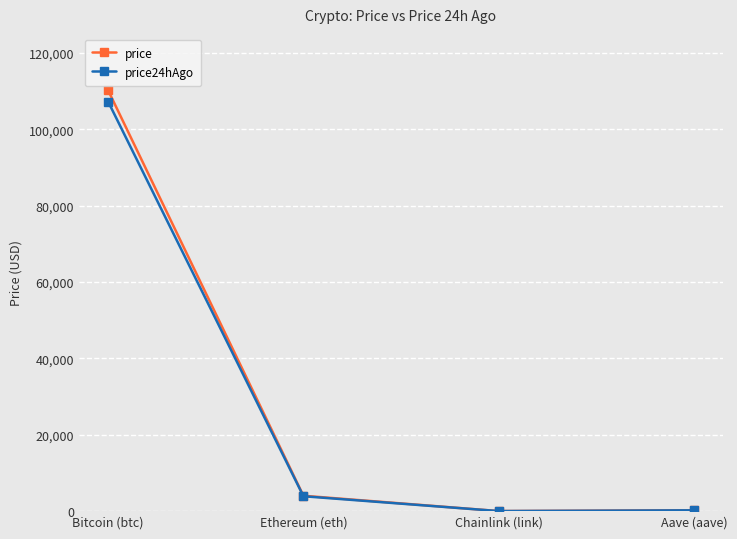

The price24hAgo series shows 3904.1 at Ethereum (eth). True or false?

True